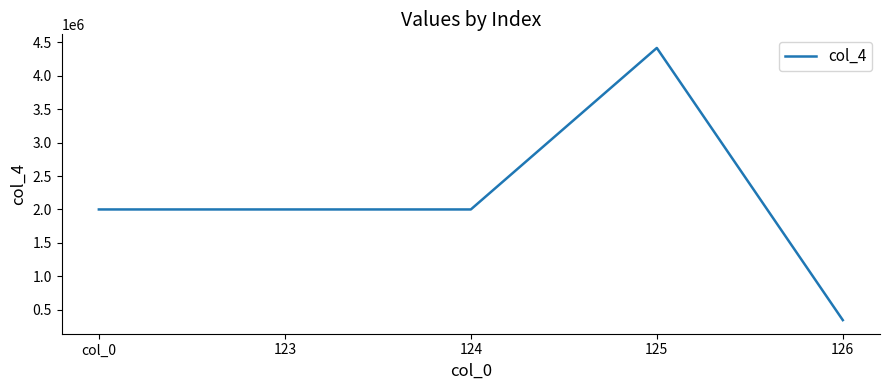

Reading left to right, extract all data points from this chart.

col_0=2000000	123=2000000	124=2000000	125=4415000	126=345281